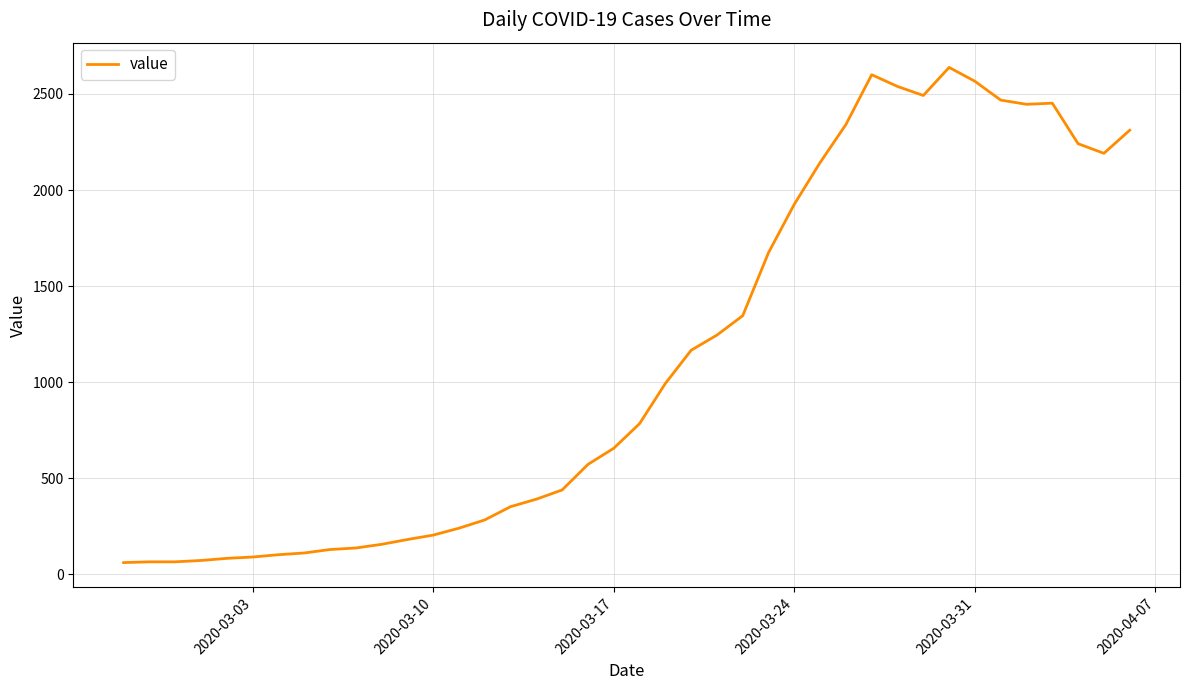

What is the difference between the maximum and minimum values?

2577